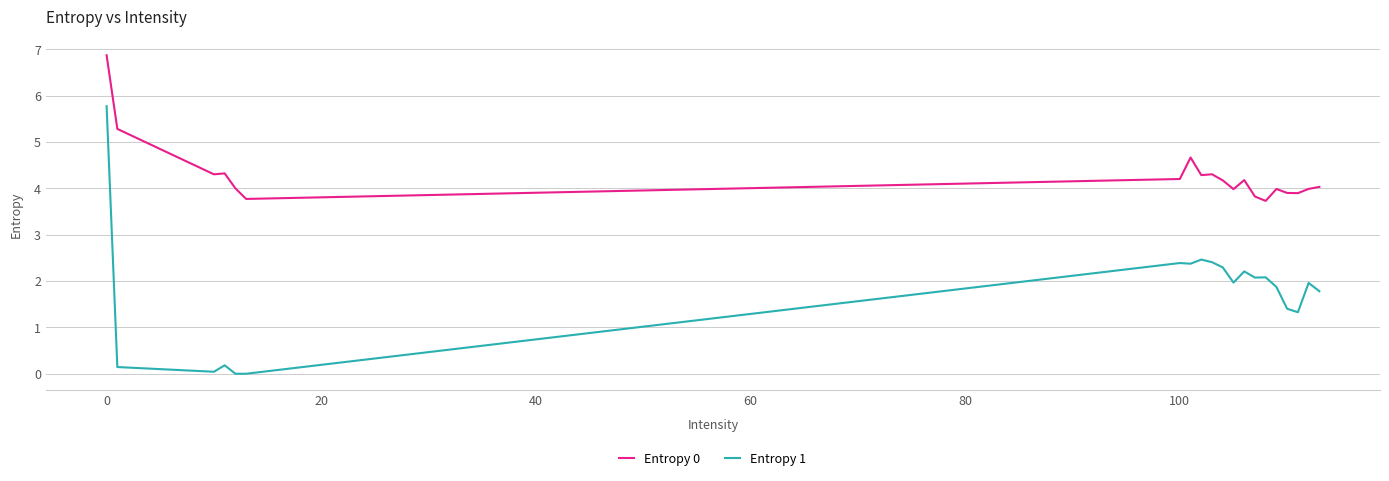

True or false: Entropy 1 and Entropy 0 cross at least once.

False